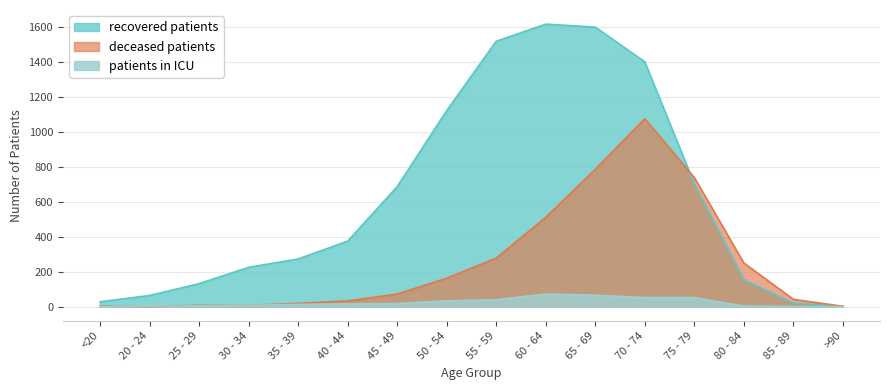

How many distinct data groups are displayed?

3